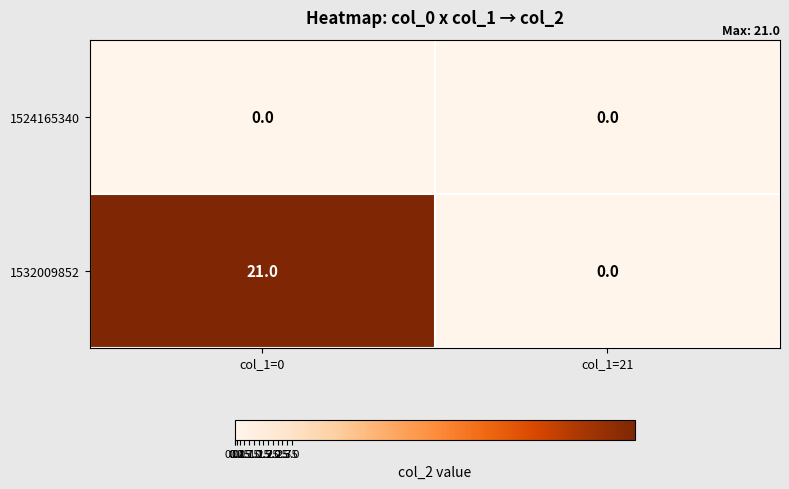

Reading left to right, list all the values displayed in this chart.

1524165340: col_1=0=0	col_1=21=0
1532009852: col_1=0=21	col_1=21=0